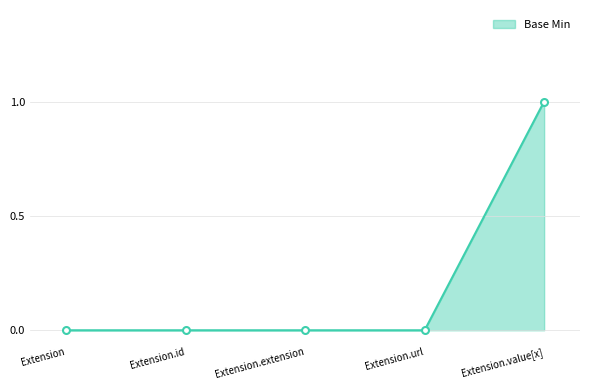

How many values are between 0 and 1?

5